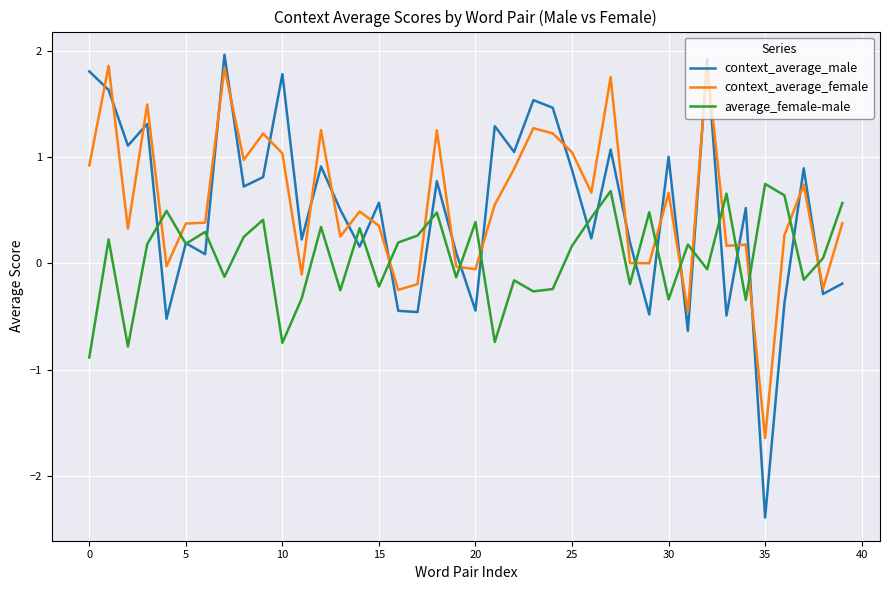

What is the maximum value shown in the chart?

2.0